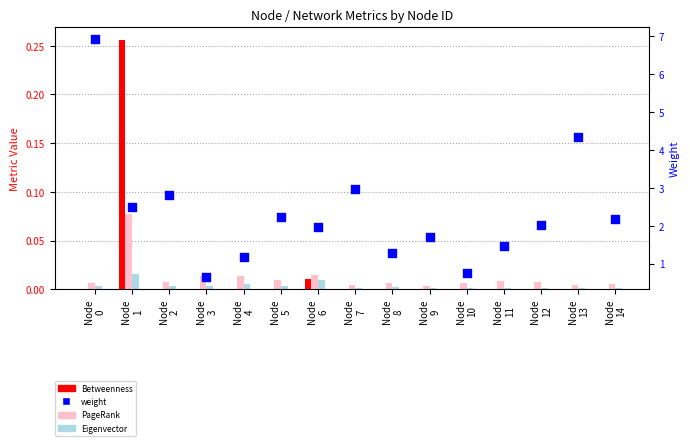

What are all the series names shown in the legend?

Betweenness, PageRank, Eigenvector, weight